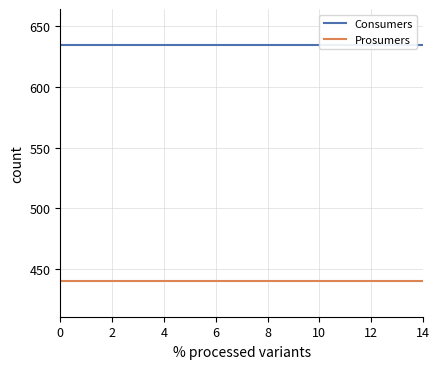

What are all the series names shown in the legend?

Consumers, Prosumers